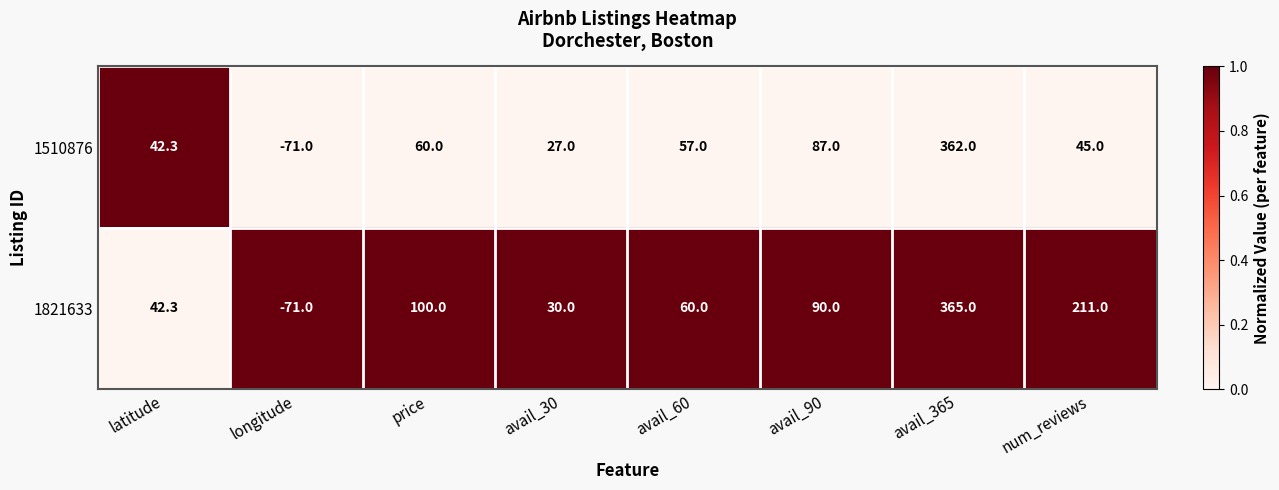

What is the difference between the 1821633 values at longitude and avail_30?

101.0